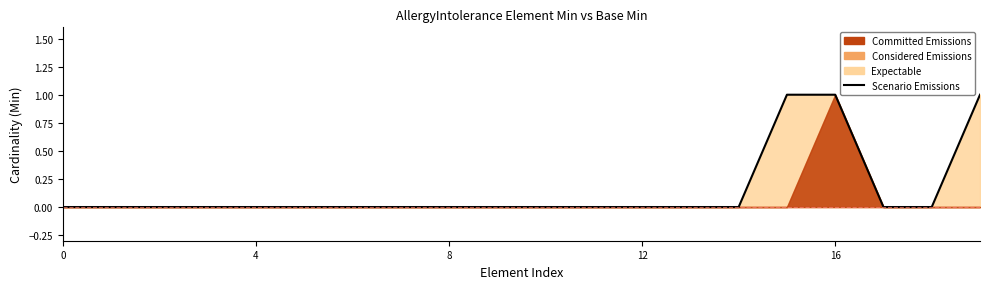

Reading left to right, list all the values displayed in this chart.

0	0	0	0	0	0	0	0	0	0	0	0	0	0	0	1	1	0	0	1